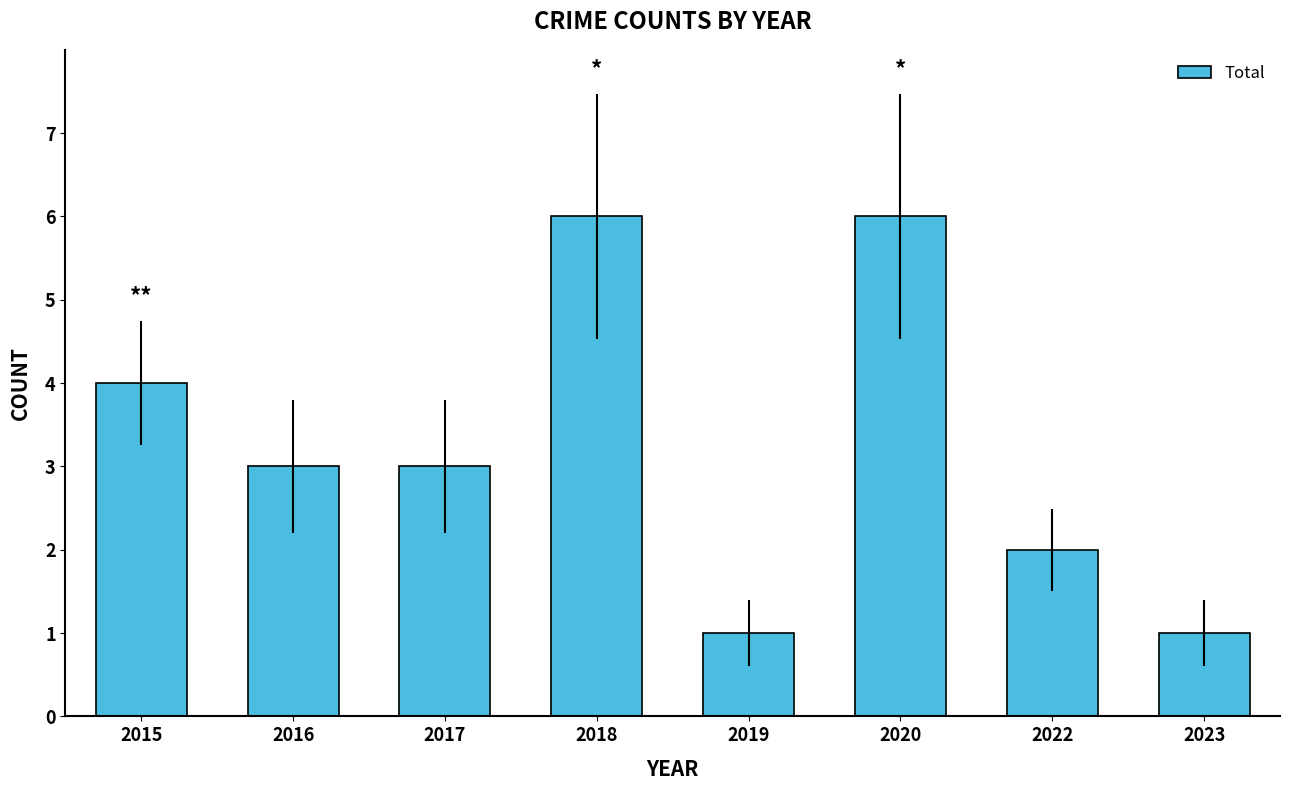

Reading right to left, list all the values displayed in this chart.

1	2	6	1	6	3	3	4